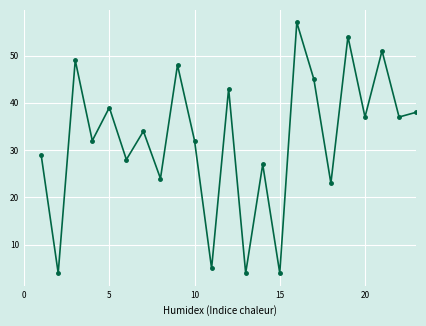

What is the sum of all values?

744